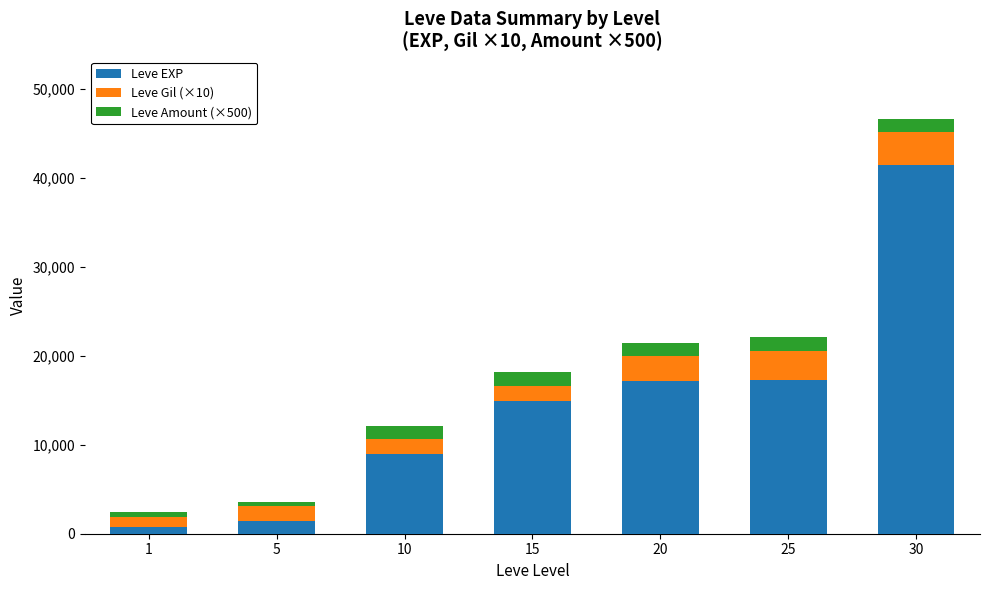

What is the average value of the Leve EXP series?

14559